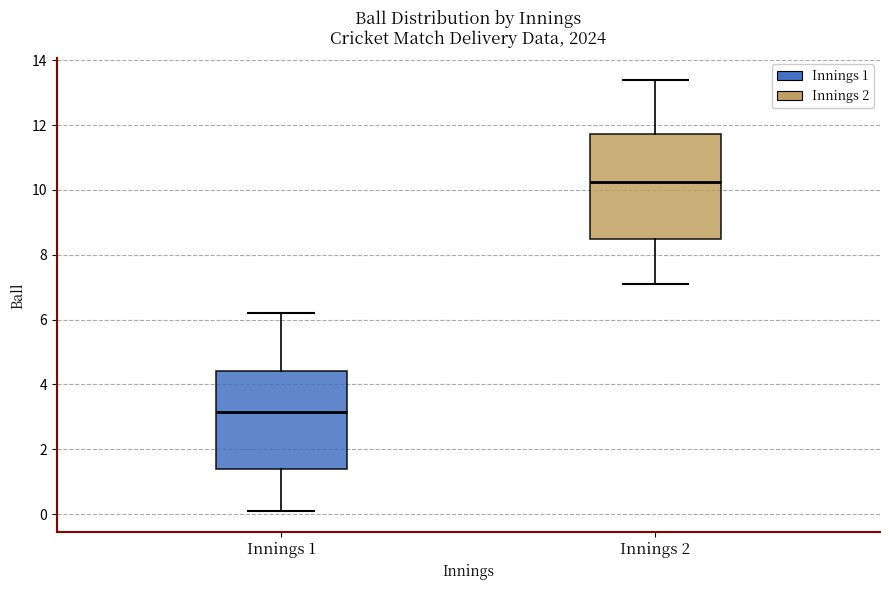

Reading left to right, transcribe this box plot: for each box, give where its median line is, the range the box spans, and where its two whiskers end, as read against the y-axis. The values are not printed on the chart, so give them approximately, as read against the axis.

Innings 1: median 3.2, box 1.4 to 4.4, whiskers 0.2 to 6.2
Innings 2: median 10.2, box 8.4 to 11.8, whiskers 7.2 to 13.4